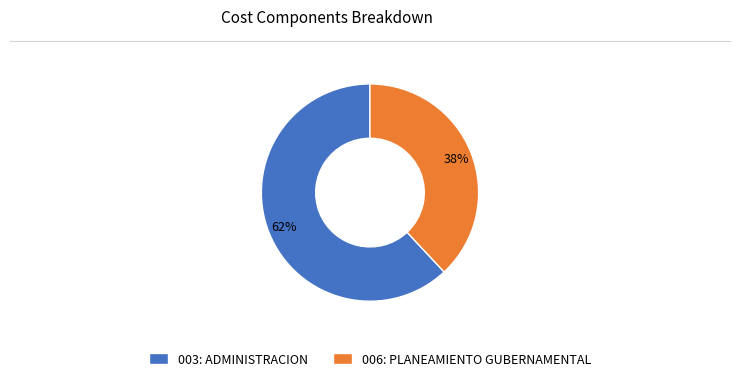

Does 003: ADMINISTRACION account for over 50% of the chart?

Yes